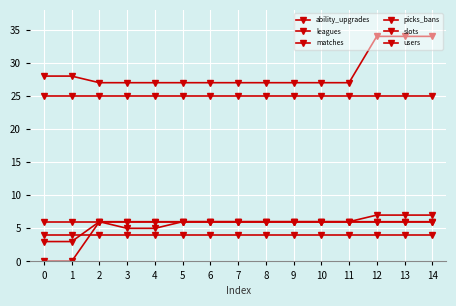

True or false: picks_bans has a value of 9 at 12.

False